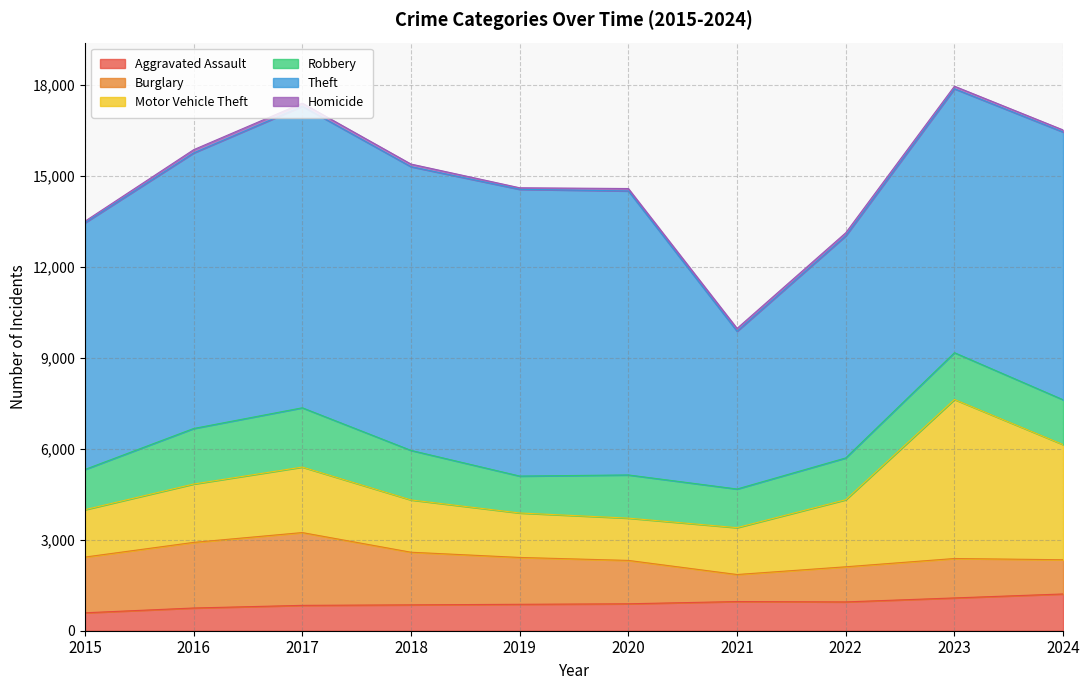

Which has a higher value, 2020 or 2021?

2021